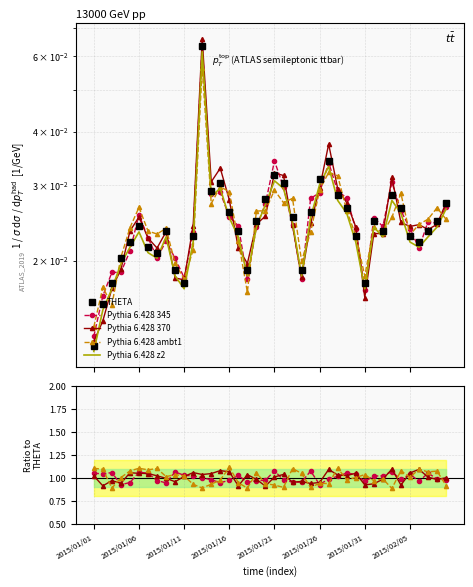

What is the greatest value displayed?

1.1